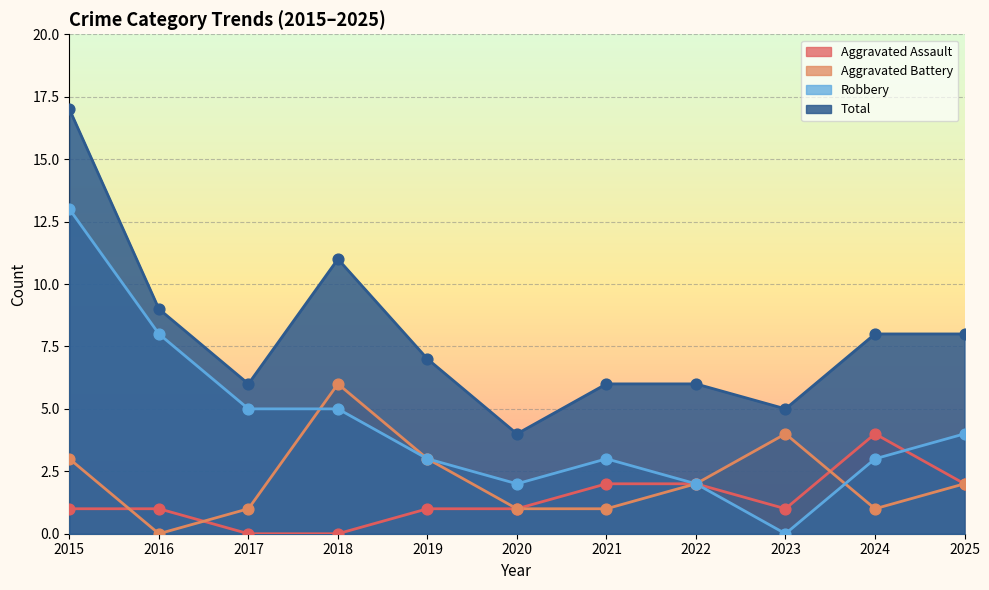

Which series reaches the maximum Y coordinate?

Total